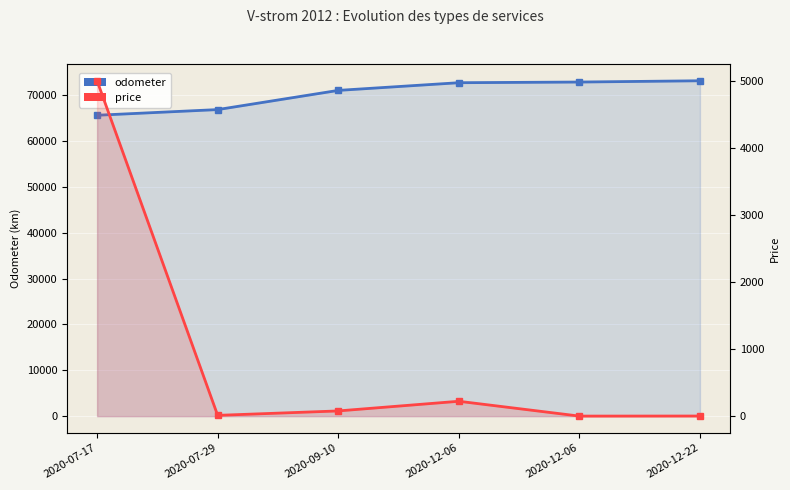

What is the maximum value shown in the chart?

73123